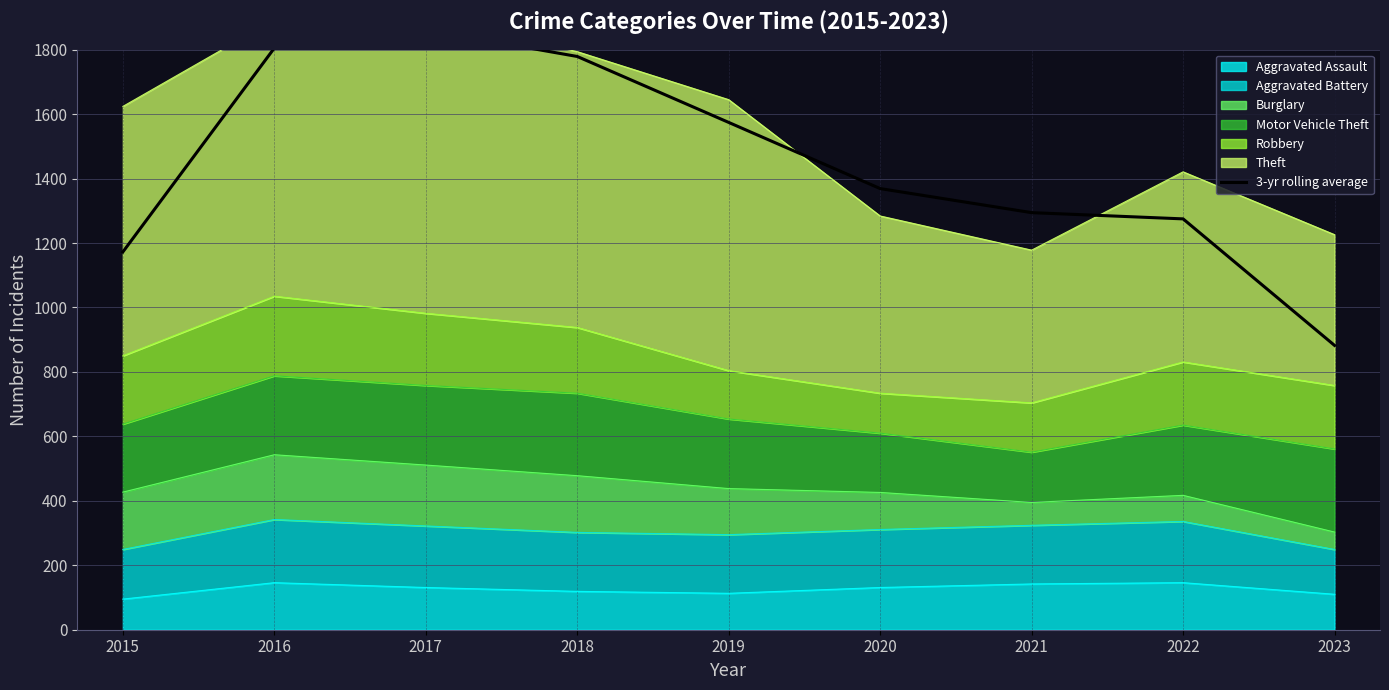

Does the chart display data point markers on the line(s)?

No